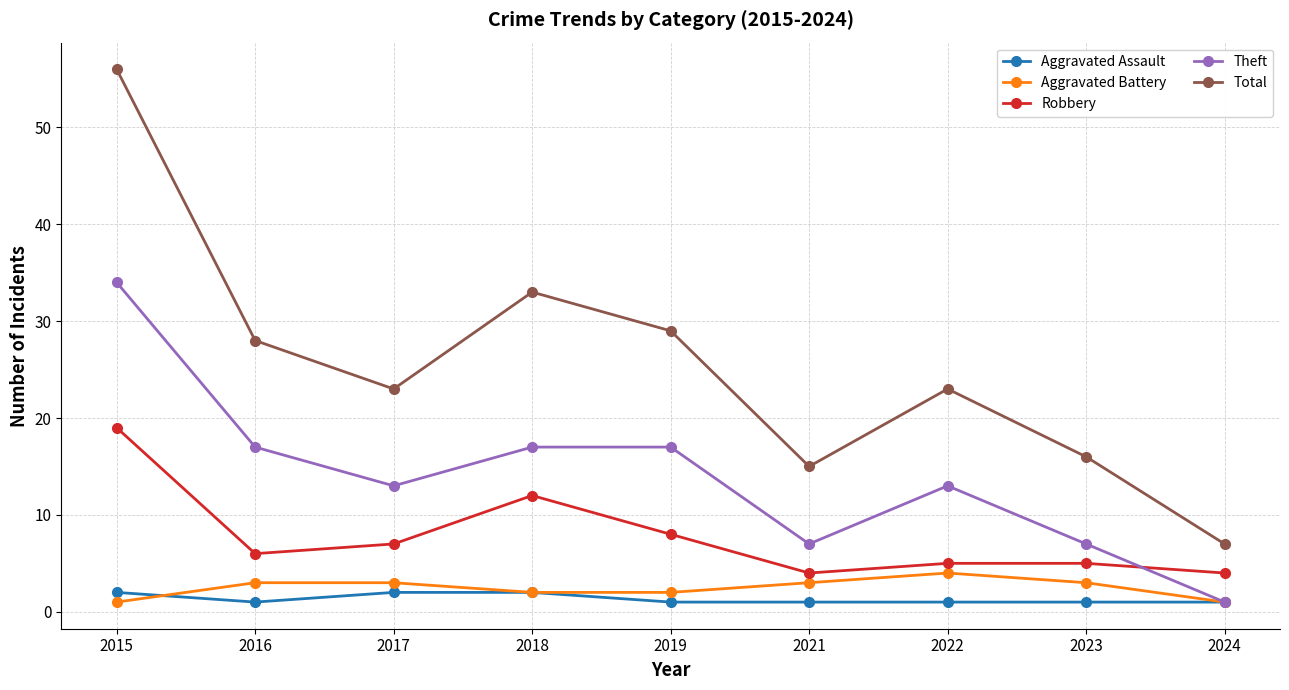

What is the difference between the Theft values at 2021 and 2017?

6